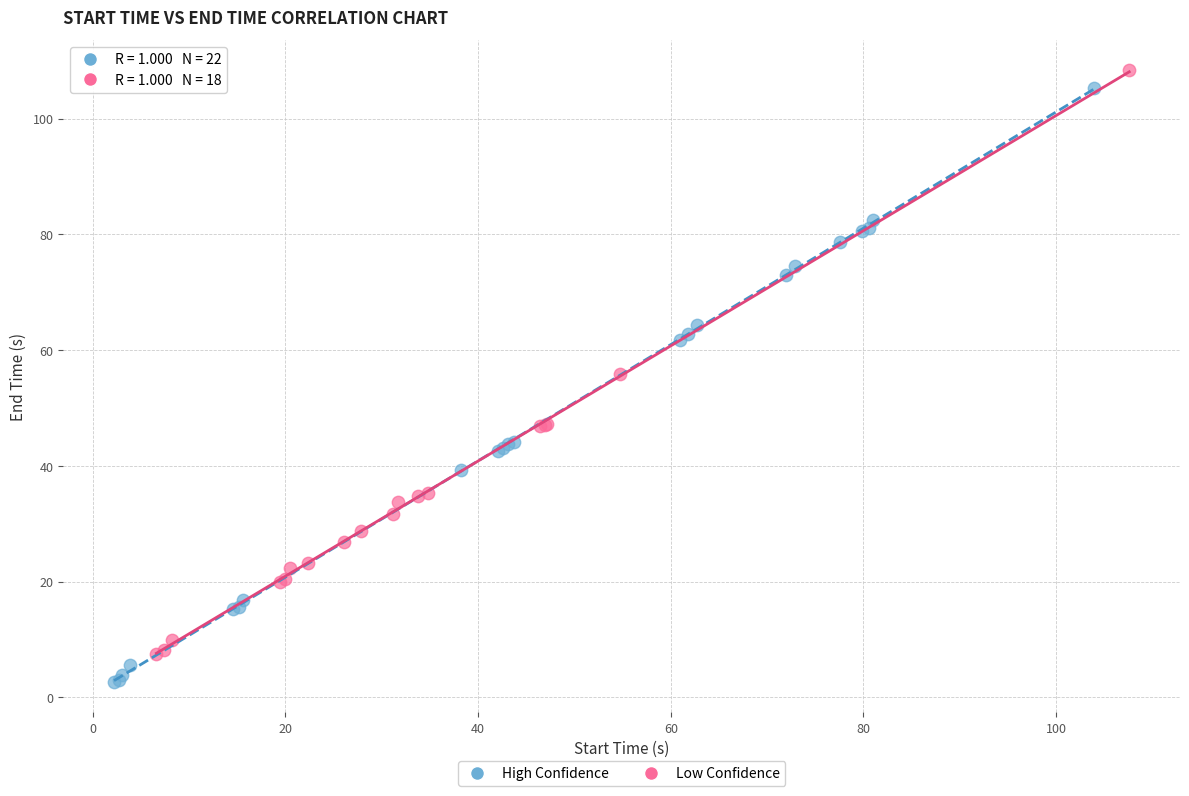

Which series contains the lowest Y value?

High Confidence